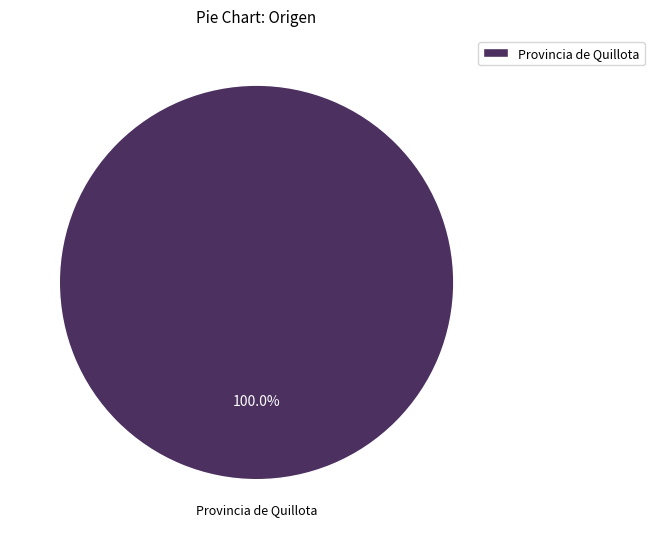

Count the number of slices in the pie.

1